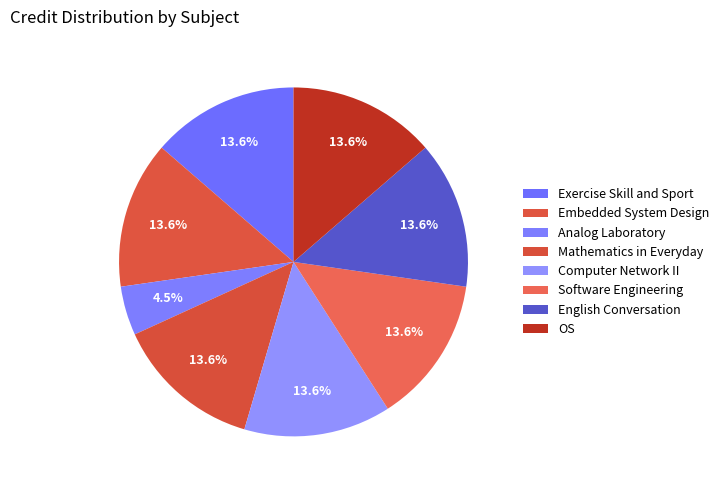

Is Computer Network II the majority of the pie?

No